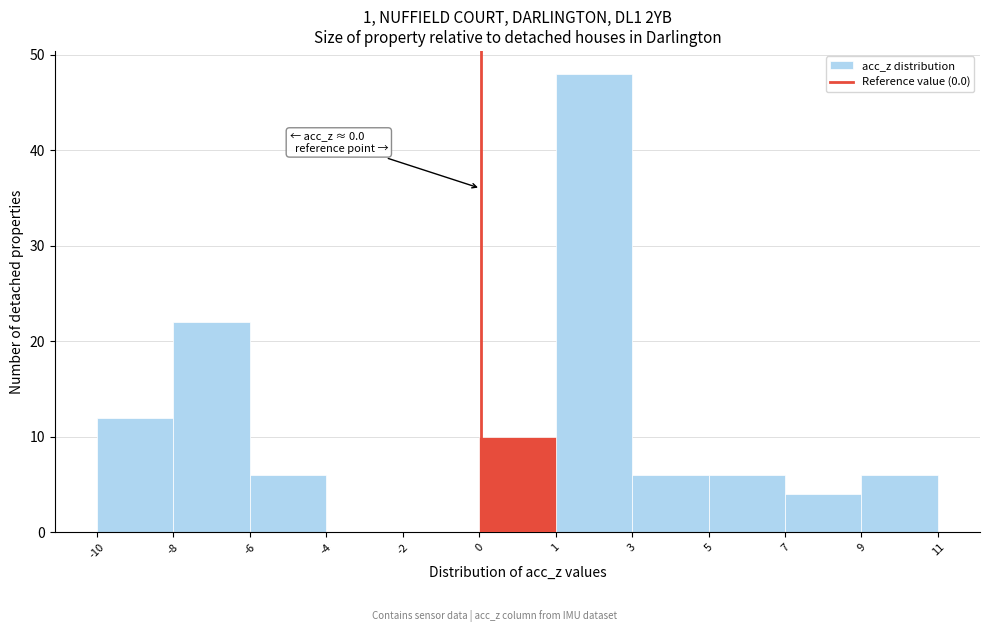

Reading left to right, what are all the values shown in this chart?

-10=12	-8=22	-6=6	-4=0	-2=0	0=10	1=48	3=6	5=6	7=4	9=6